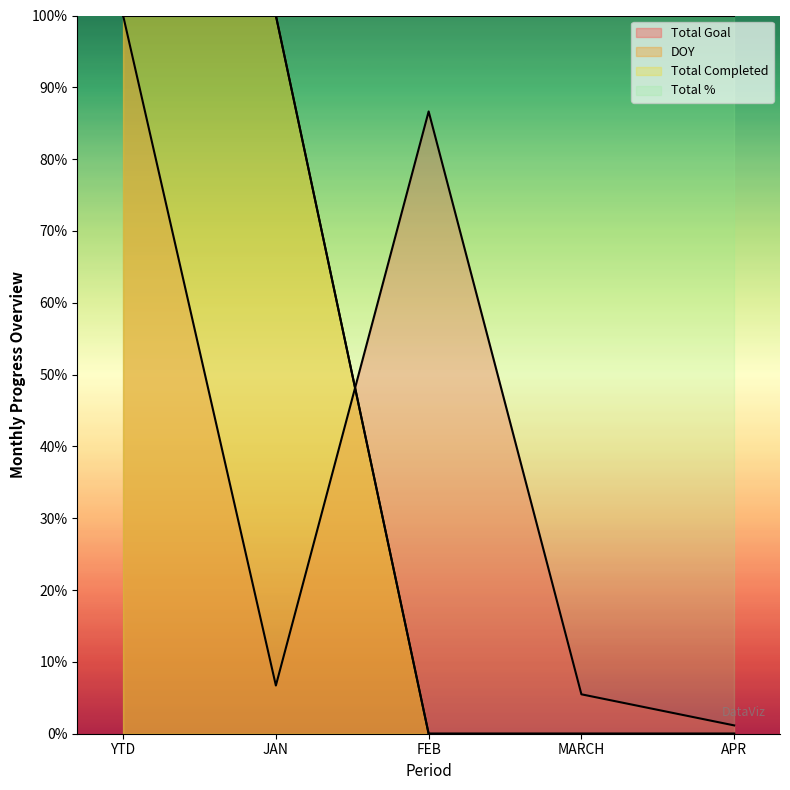

Between which two adjacent categories do Total Completed and Total Goal first intersect?

JAN and FEB